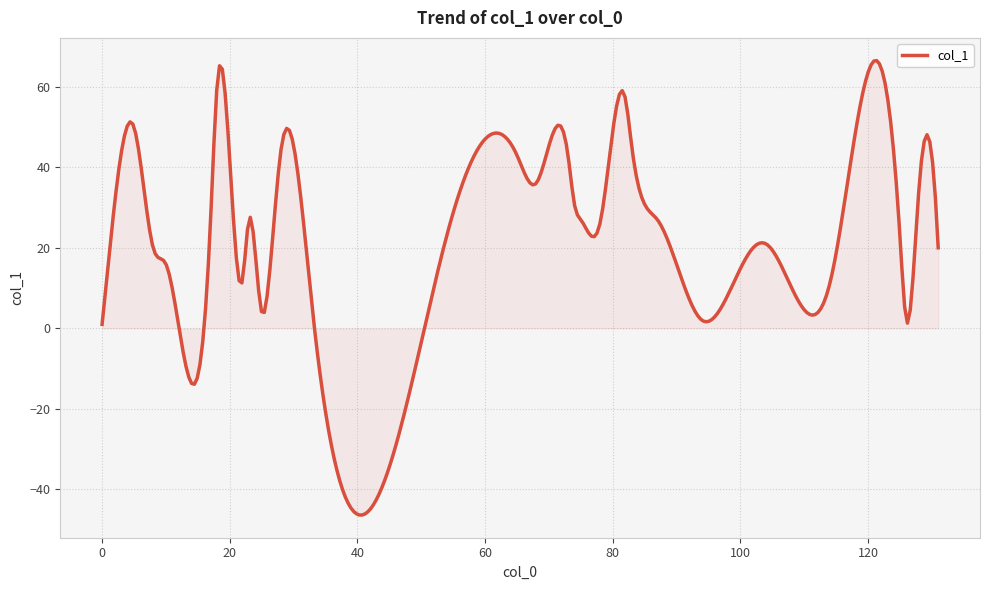

What is the greatest value displayed?

66.5